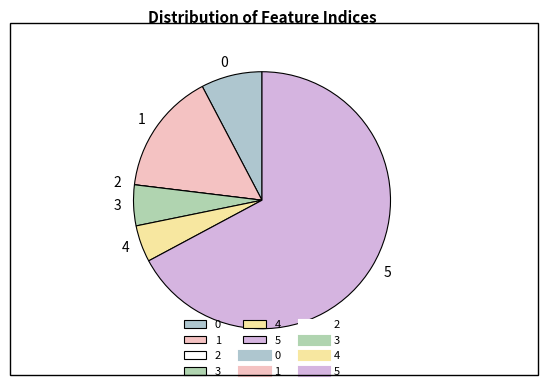

Does any single category account for the majority?

Yes